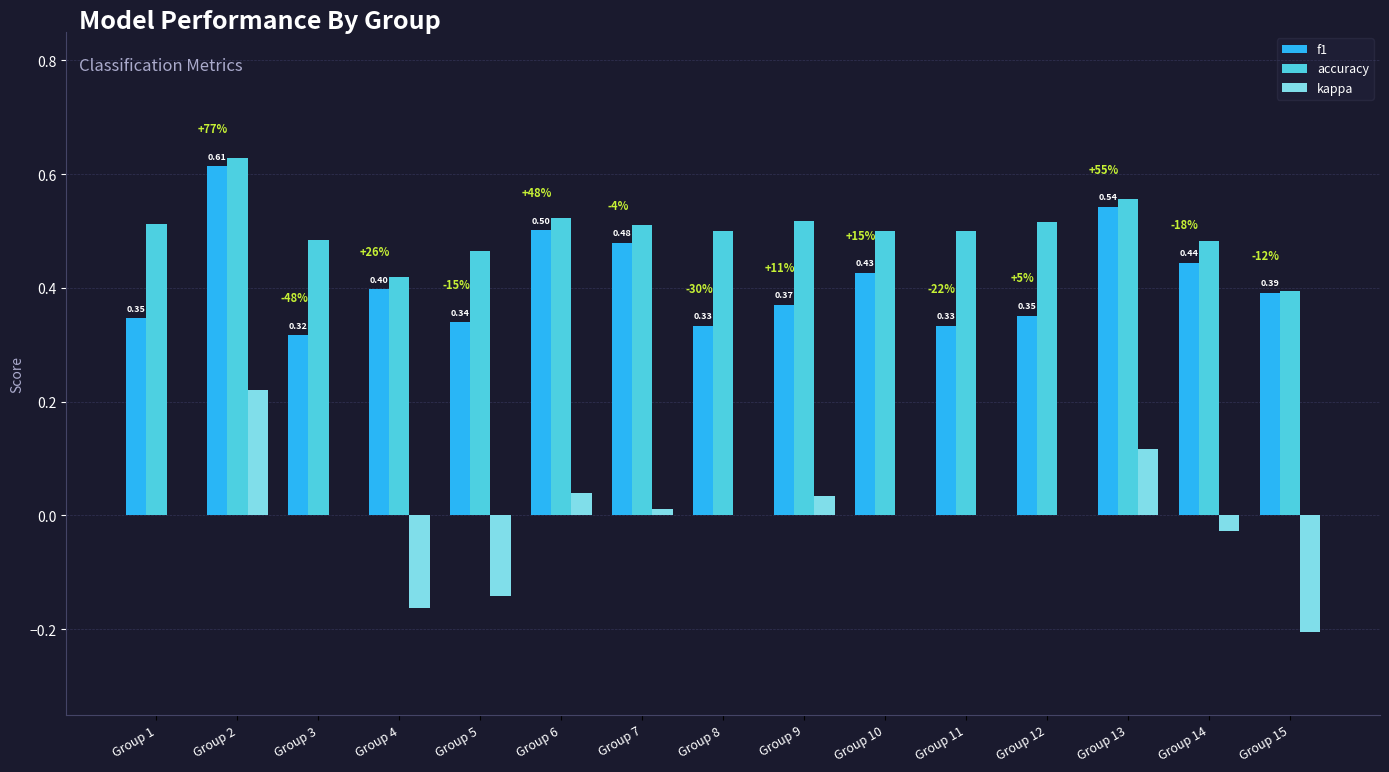

How many groups of bars are there?

15